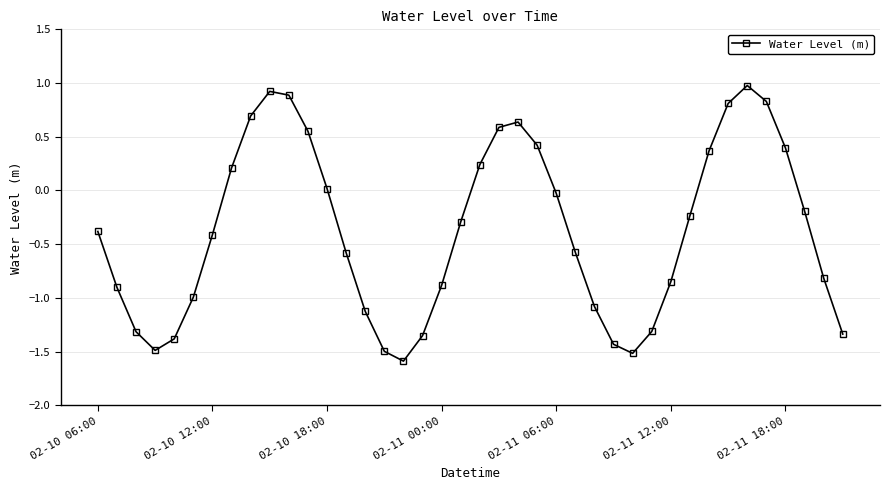

What is the difference between the maximum and minimum values?

2.6